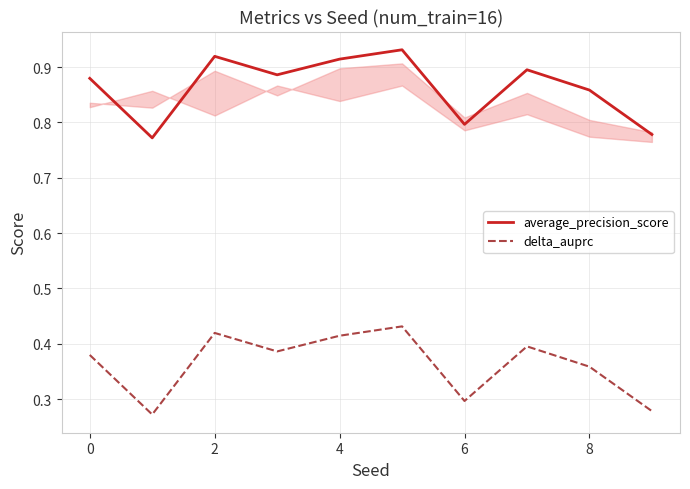

Rank the series by their average value, from lowest to highest.

delta_auprc, average_precision_score